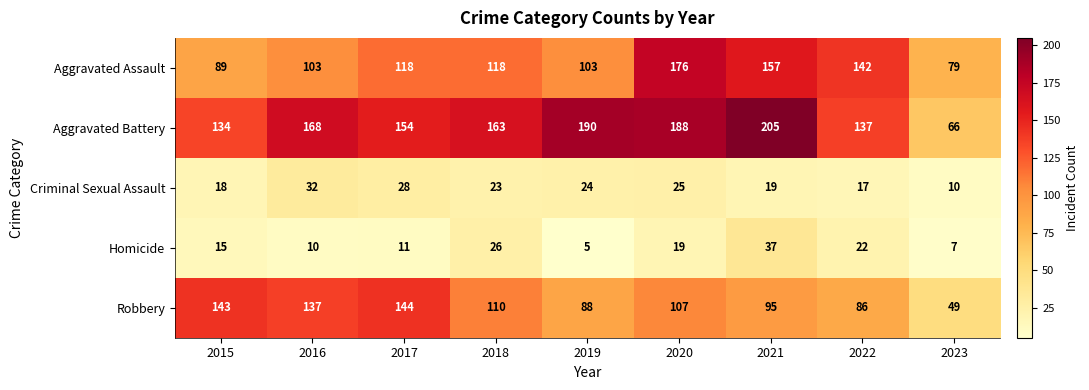

What is the average value of the Robbery series?

107